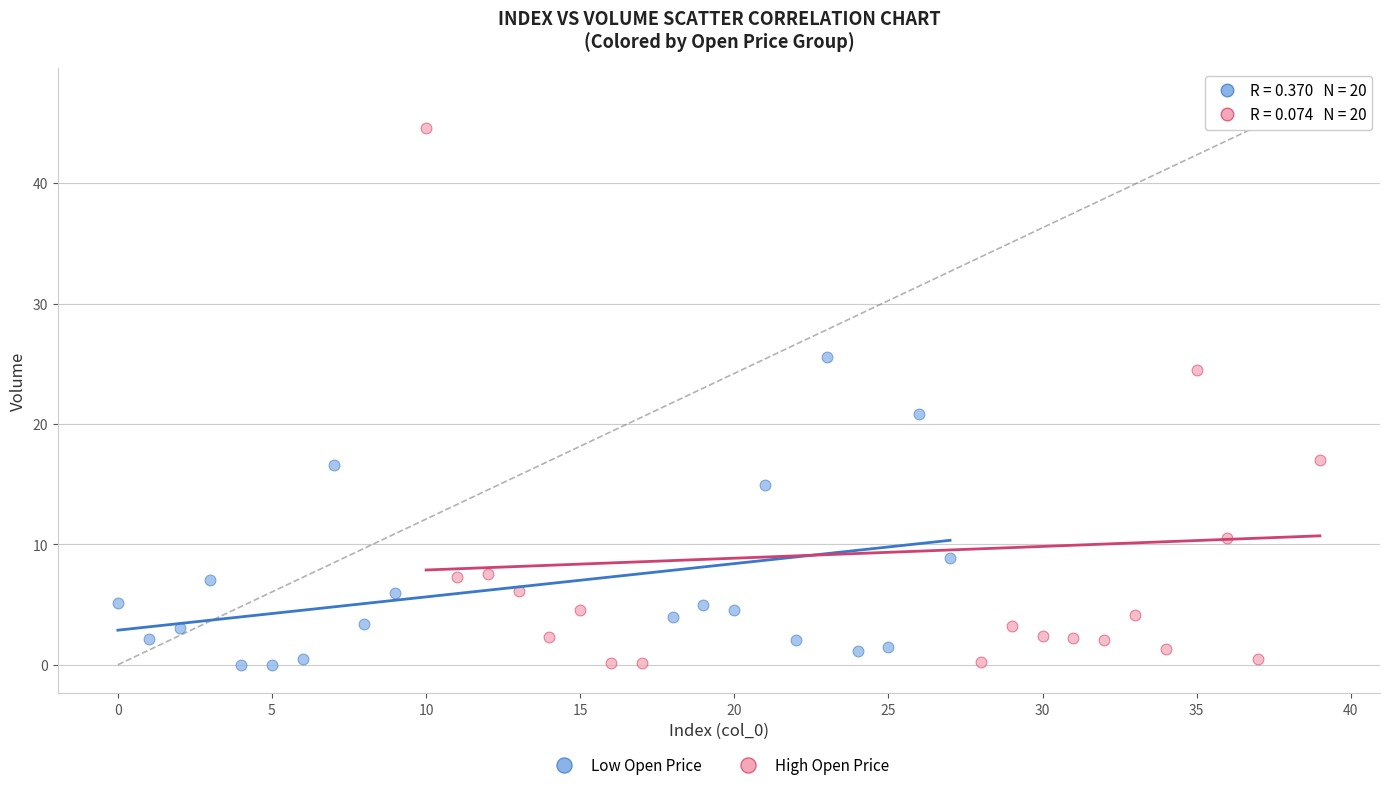

Which series has the widest spread of Y values?

High Open Price